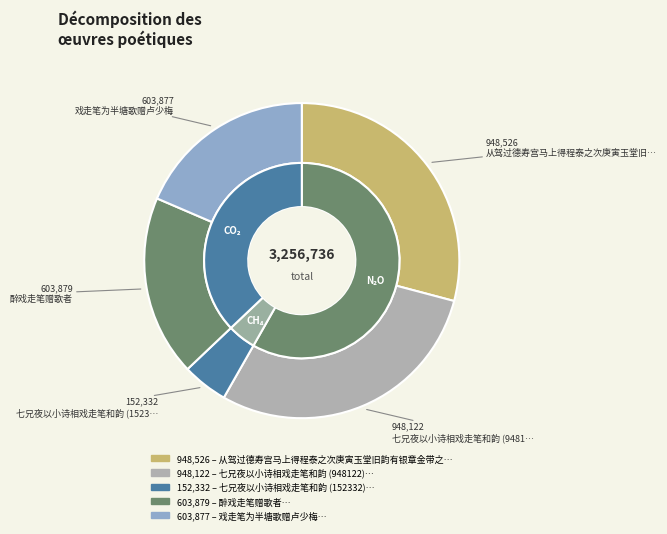

What is the smallest slice in the pie chart?

七兄夜以小诗相戏走笔和韵 (152332)